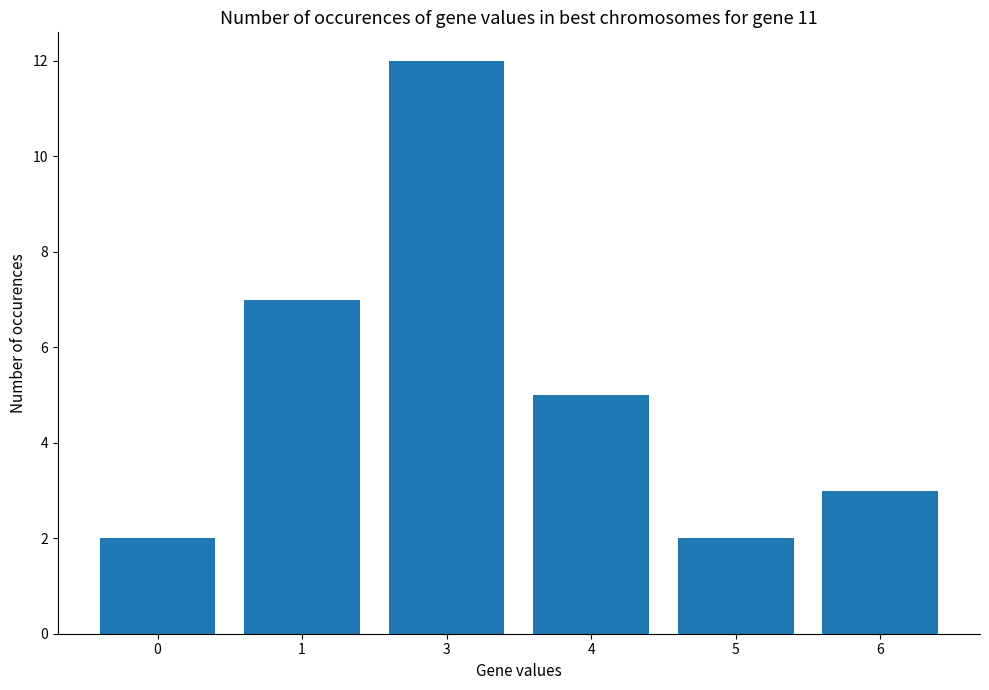

Where does the data first go above 5?

1